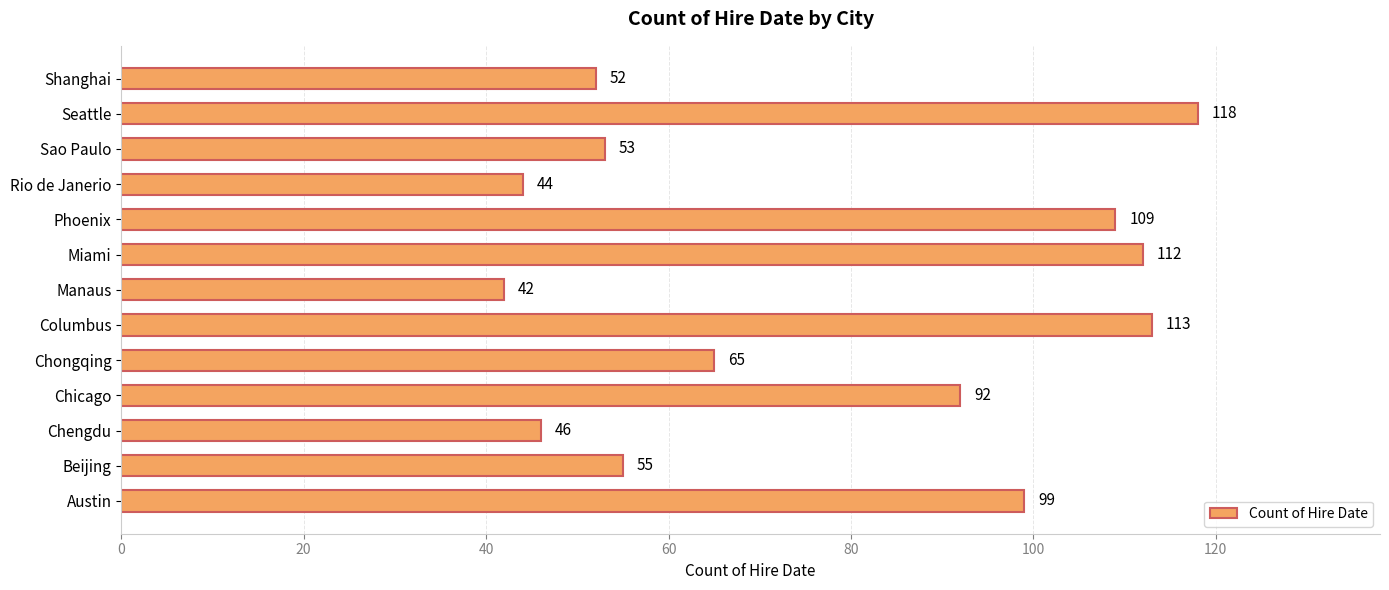

What is the change in value from Austin to Phoenix?

+10